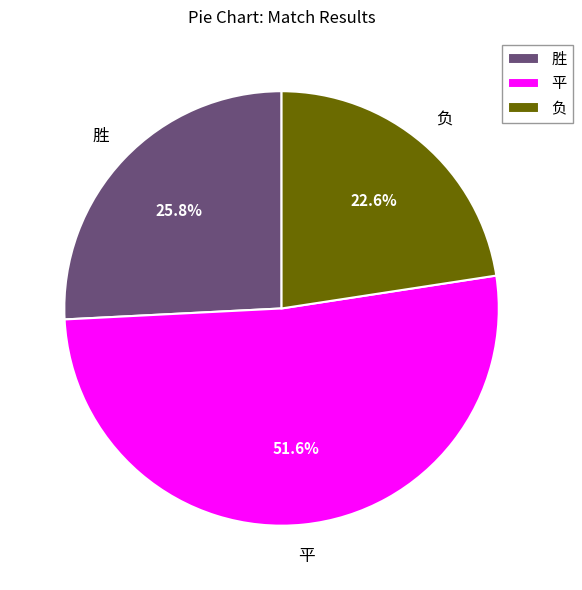

What is the ratio of the value at 胜 to the value at 负?

1.1